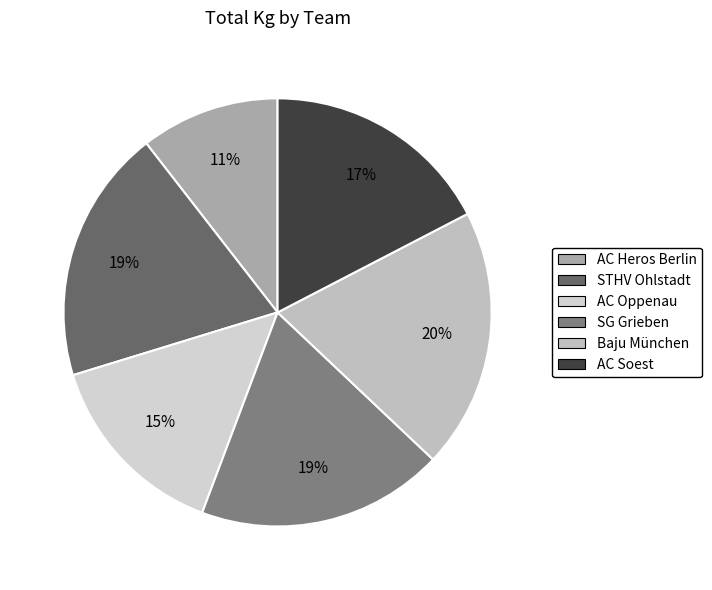

Which category has the biggest portion of the pie?

Baju München